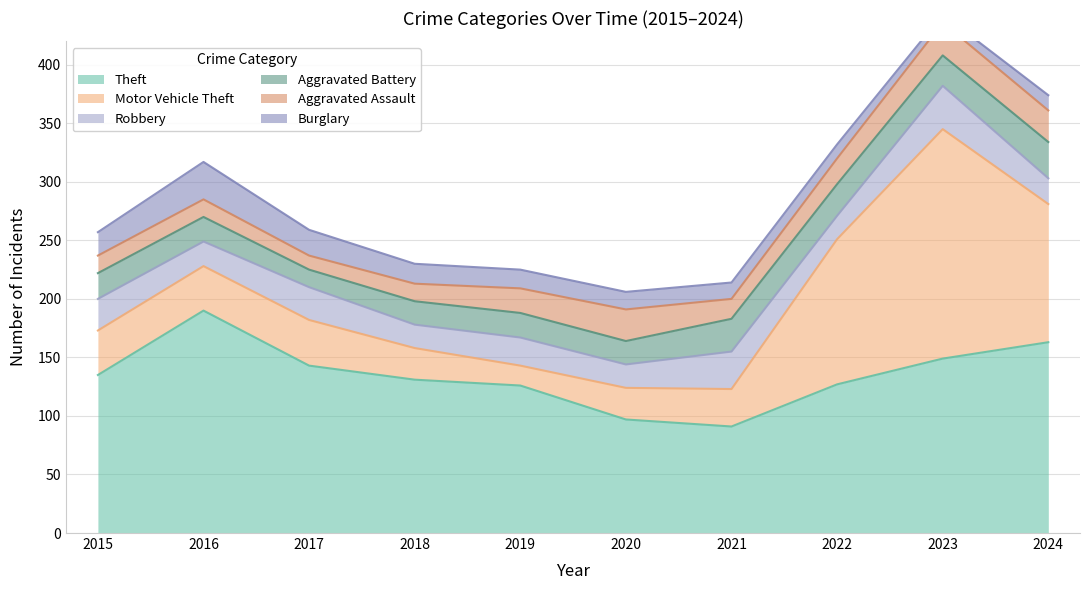

Is it true that Robbery equals 21 at 2016?

True